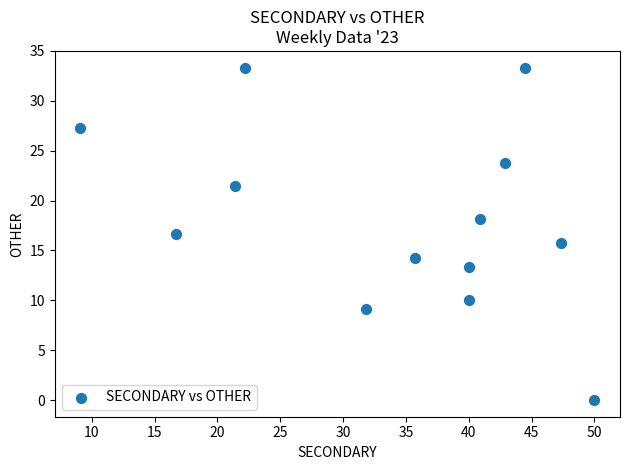

What is the range of Y values (max minus min)?

33.3